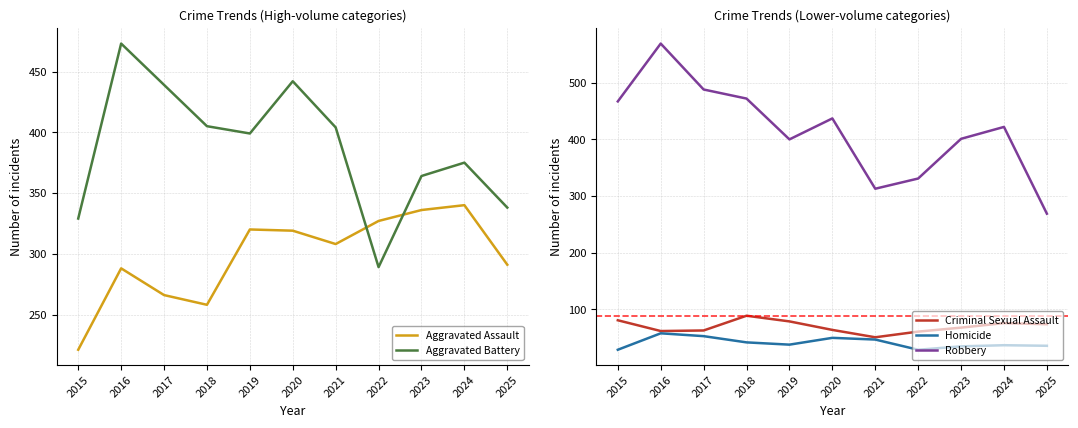

Which series has the largest total across all categories?

Robbery